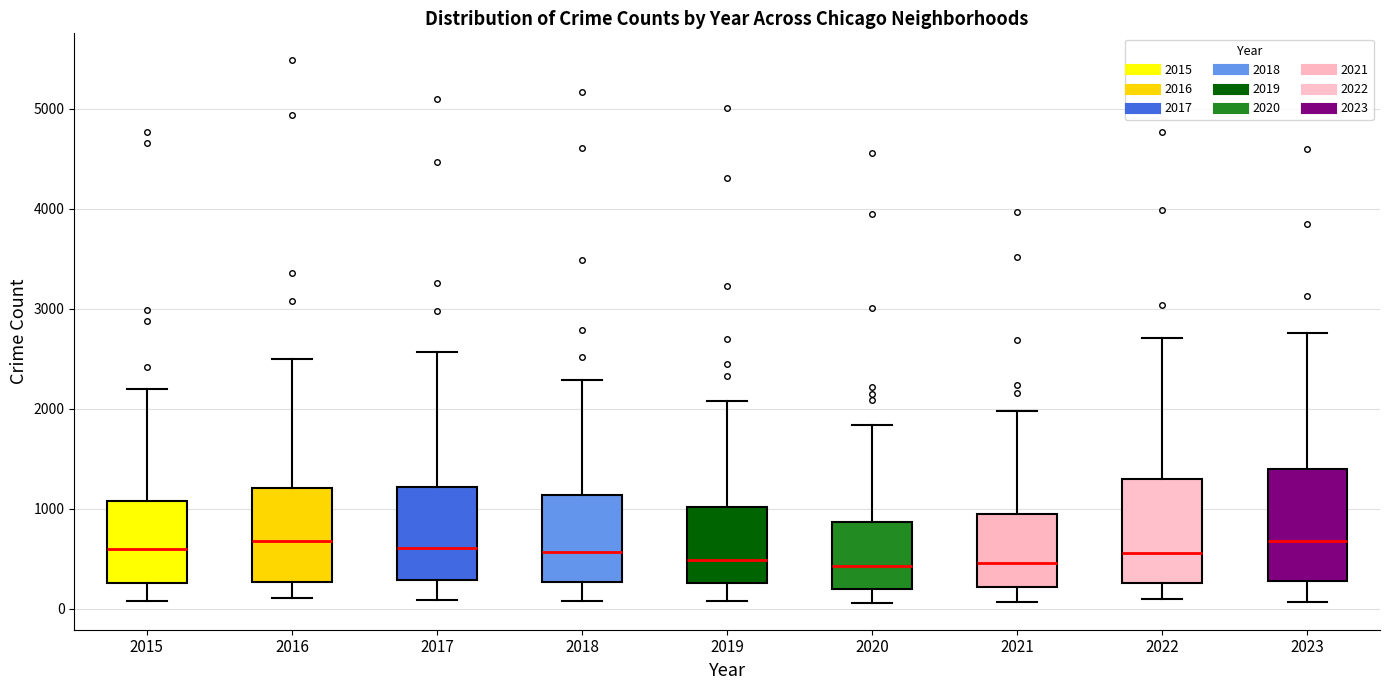

Where does the lower whisker of the box at x = 2022 end on the y-axis? The values are not printed on the chart, so give them approximately, as read against the axis.

100